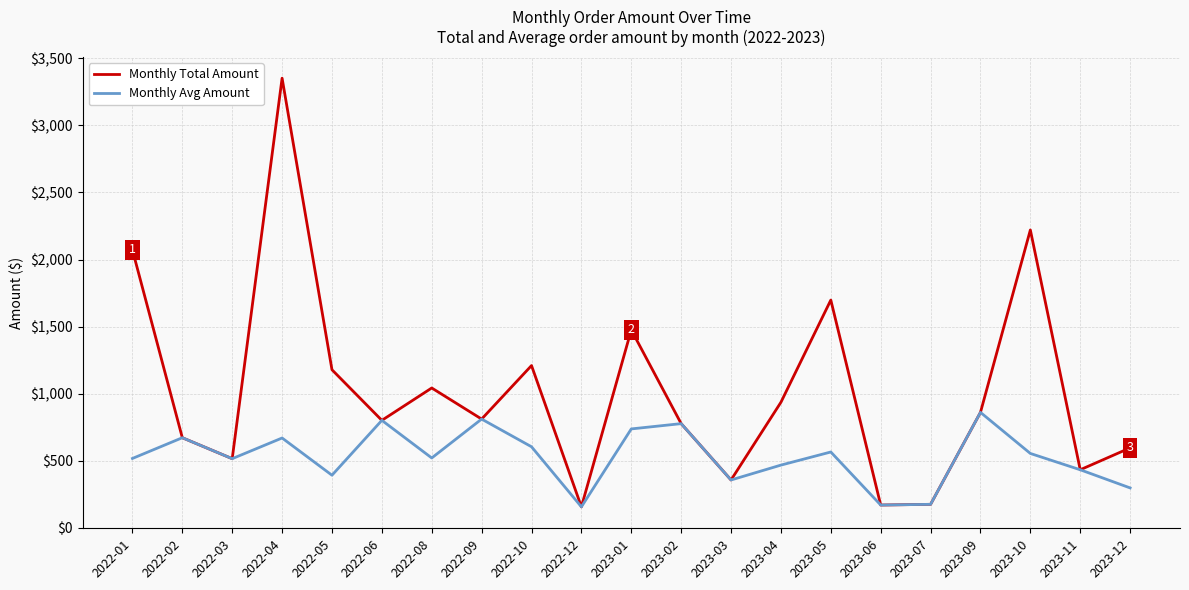

What position from the right is 2023-10?

3